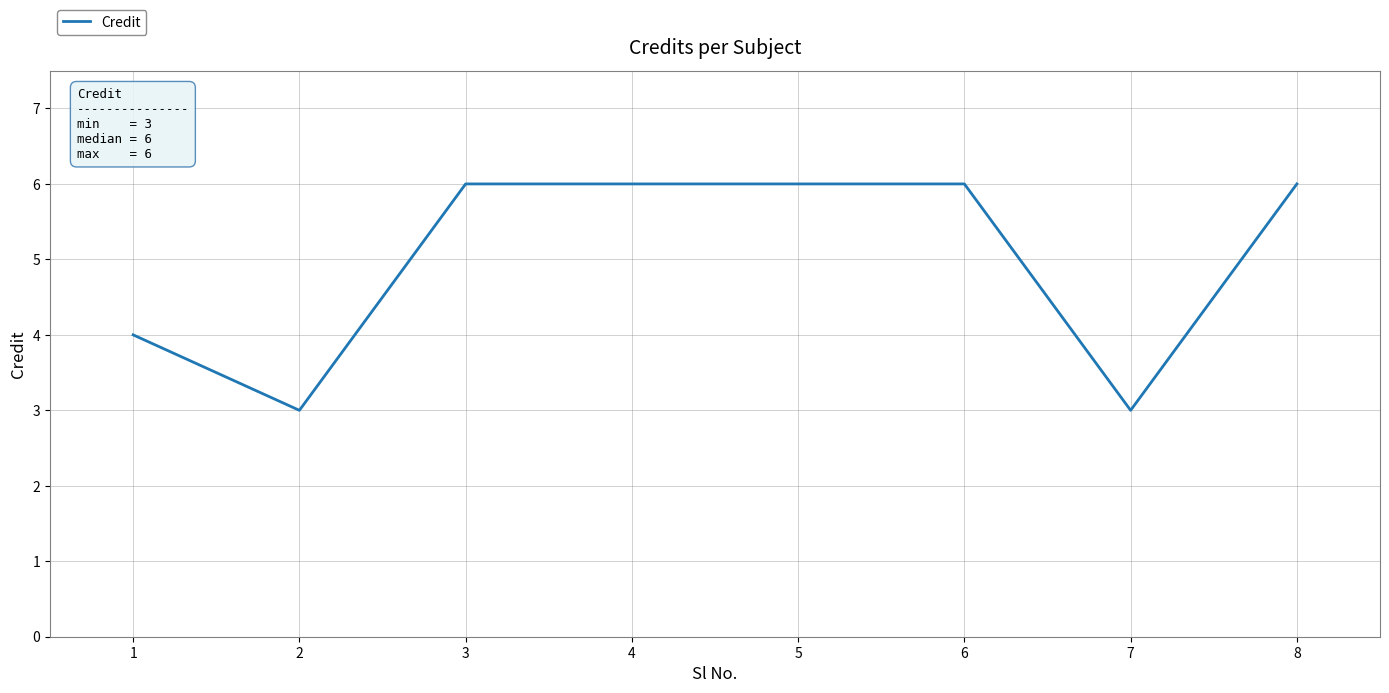

What is the approximate value at 8?

6